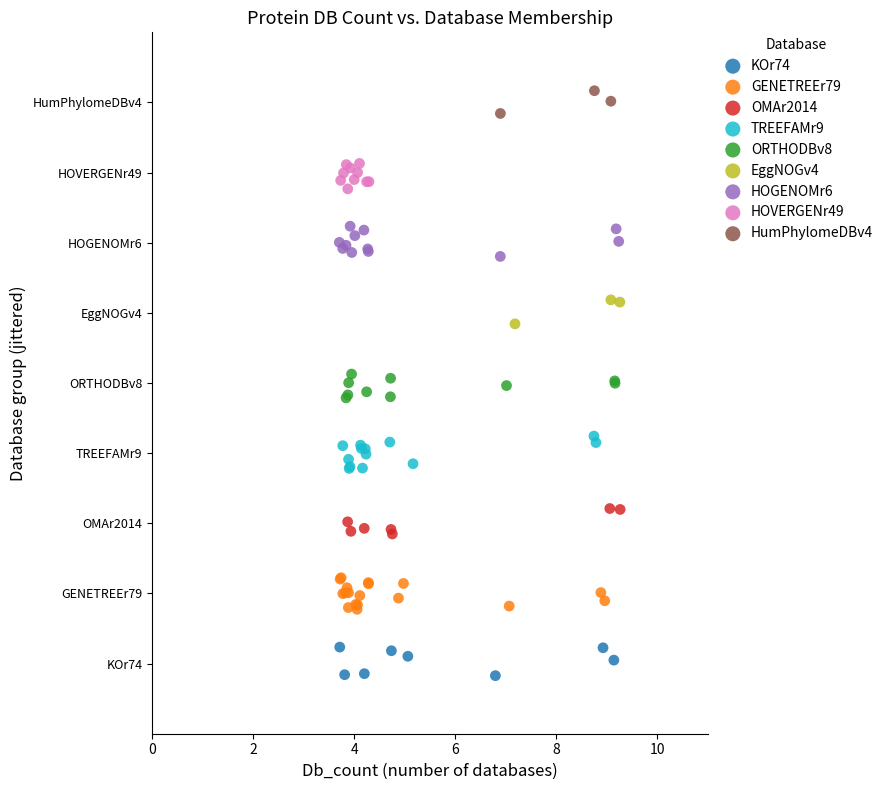

What are all the series names shown in the legend?

KOr74, GENETREEr79, OMAr2014, TREEFAMr9, ORTHODBv8, EggNOGv4, HOGENOMr6, HOVERGENr49, HumPhylomeDBv4